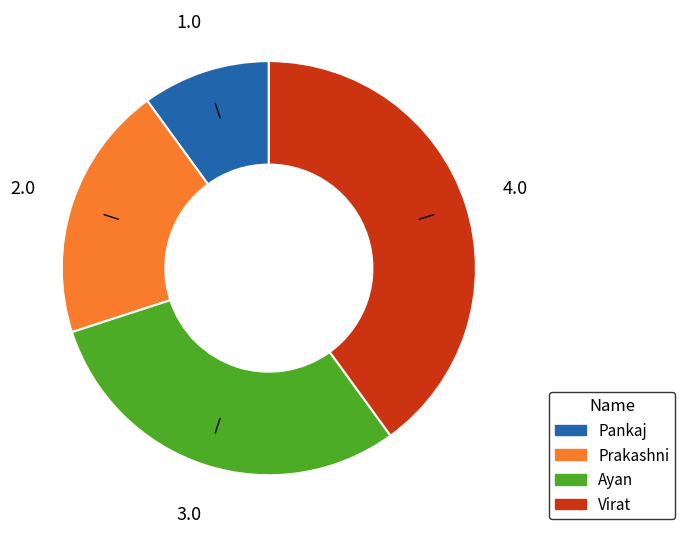

Which slice is the largest?

Virat